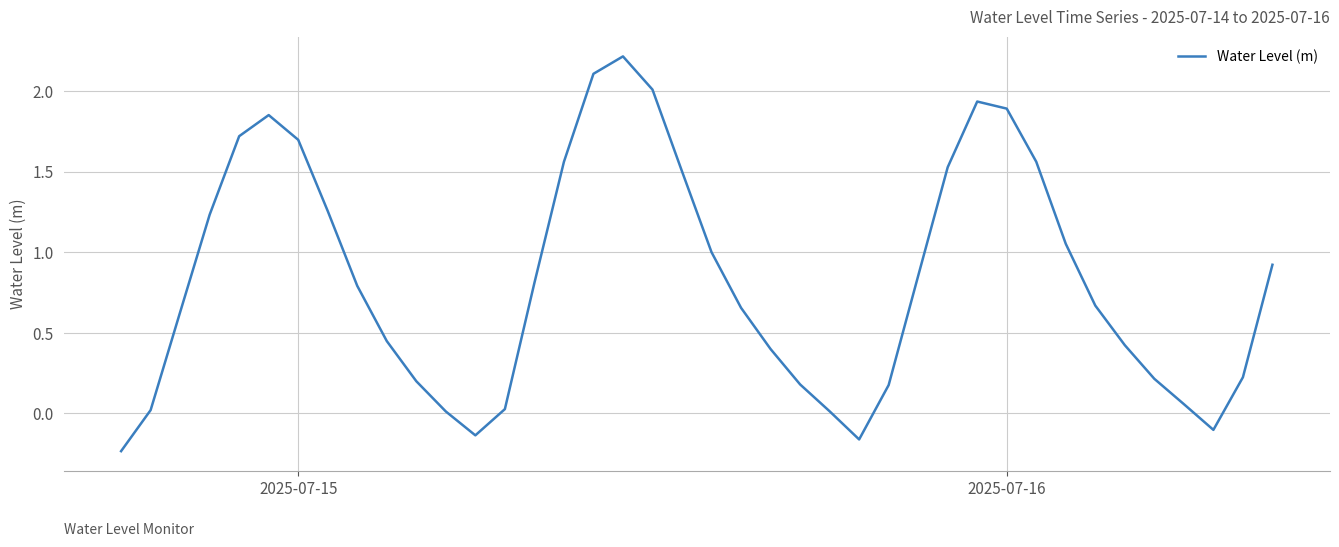

What is the maximum value shown in the chart?

2.2